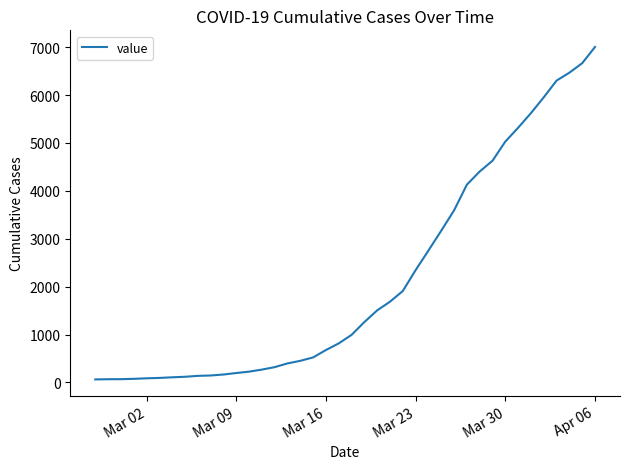

What is the difference between the maximum and minimum values?

6939